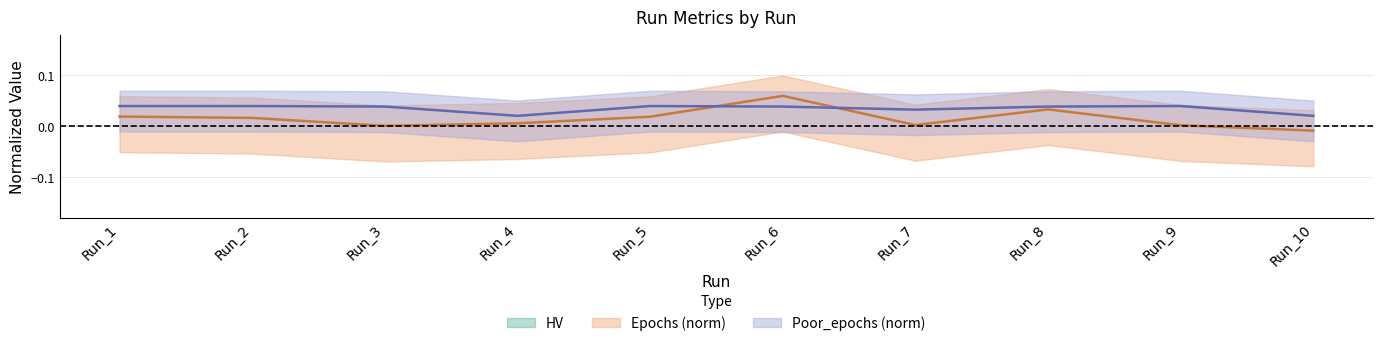

At which label is HV closest to 0?

Run_10